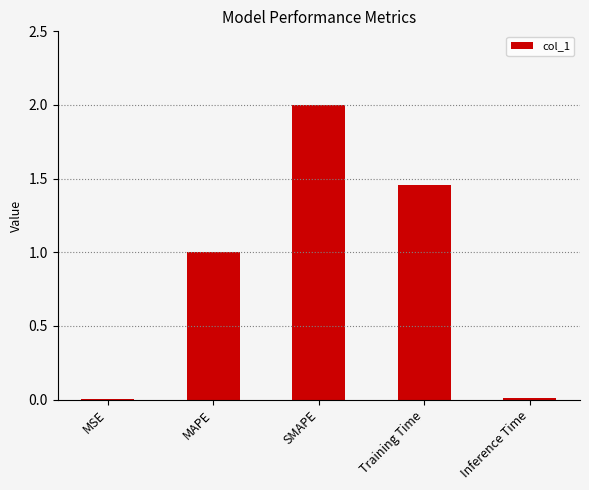

Does the chart contain stacked bars?

No